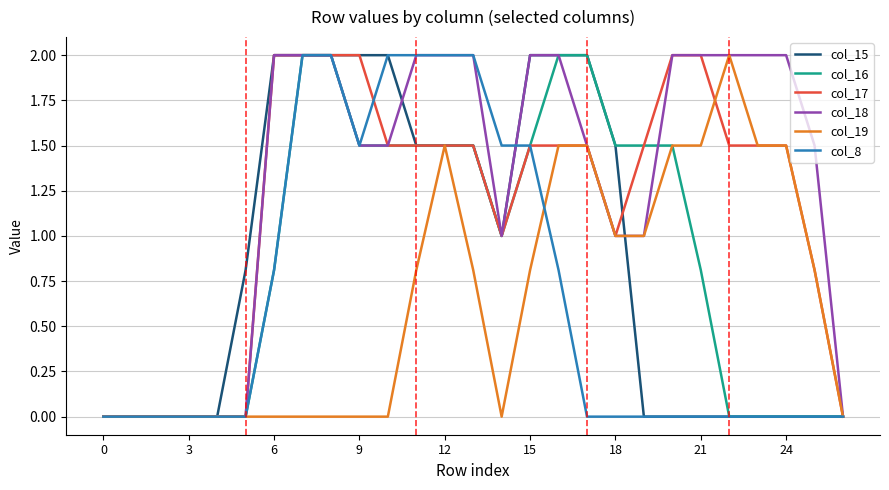

Reading left to right, extract all data points from this chart.

col_15: 0.0	0.0	0.0	0.0	0.0	0.8	2.0	2.0	2.0	2.0	2.0	1.5	1.5	1.5	1.0	2.0	2.0	2.0	1.5	0.0	0.0	0.0	0.0	0.0	0.0	0.0	0.0
col_16: 0.0	0.0	0.0	0.0	0.0	0.0	0.8	2.0	2.0	1.5	1.5	1.5	1.5	1.5	1.0	1.5	2.0	2.0	1.5	1.5	1.5	0.8	0.0	0.0	0.0	0.0	0.0
col_17: 0.0	0.0	0.0	0.0	0.0	0.0	2.0	2.0	2.0	2.0	1.5	1.5	1.5	1.5	1.0	1.5	1.5	1.5	1.0	1.5	2.0	2.0	1.5	1.5	1.5	0.8	0.0
col_18: 0.0	0.0	0.0	0.0	0.0	0.0	2.0	2.0	2.0	1.5	1.5	2.0	2.0	2.0	1.0	2.0	2.0	1.5	1.0	1.0	2.0	2.0	2.0	2.0	2.0	1.5	0.0
col_19: 0.0	0.0	0.0	0.0	0.0	0.0	0.0	0.0	0.0	0.0	0.0	0.8	1.5	0.8	0.0	0.8	1.5	1.5	1.0	1.0	1.5	1.5	2.0	1.5	1.5	0.8	0.0
col_8: 0.0	0.0	0.0	0.0	0.0	0.0	0.8	2.0	2.0	1.5	2.0	2.0	2.0	2.0	1.5	1.5	0.8	0.0	0.0	0.0	0.0	0.0	0.0	0.0	0.0	0.0	0.0